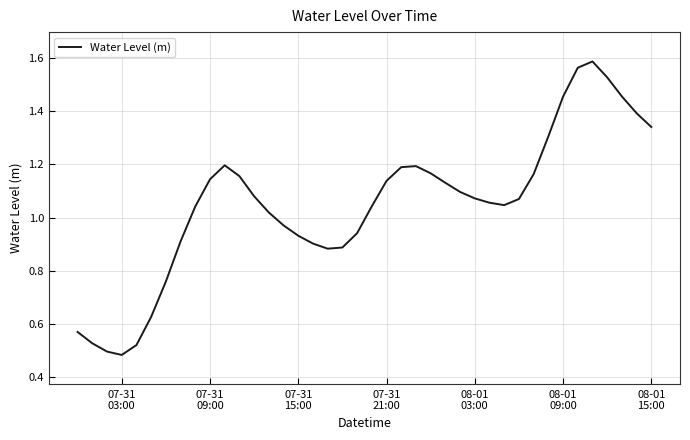

What is the value of the 10th point from the left?

1.1